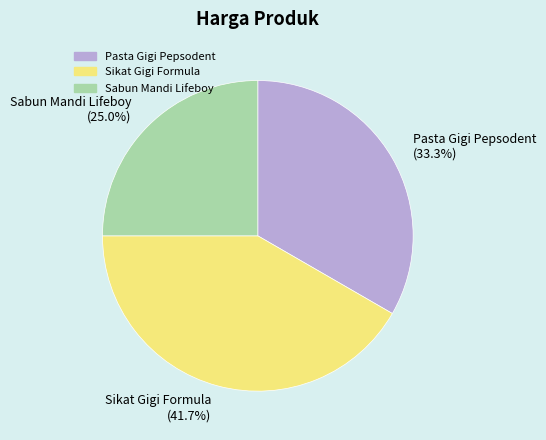

What percentage do Sabun Mandi Lifeboy and Sikat Gigi Formula together represent?

66.7%